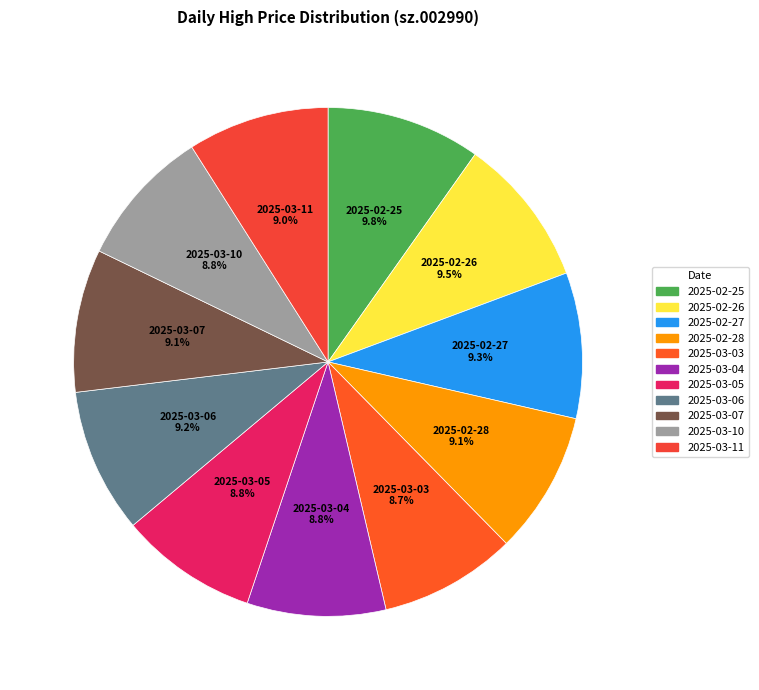

What percentage is the 2025-03-10 slice, to the nearest percent?

9%